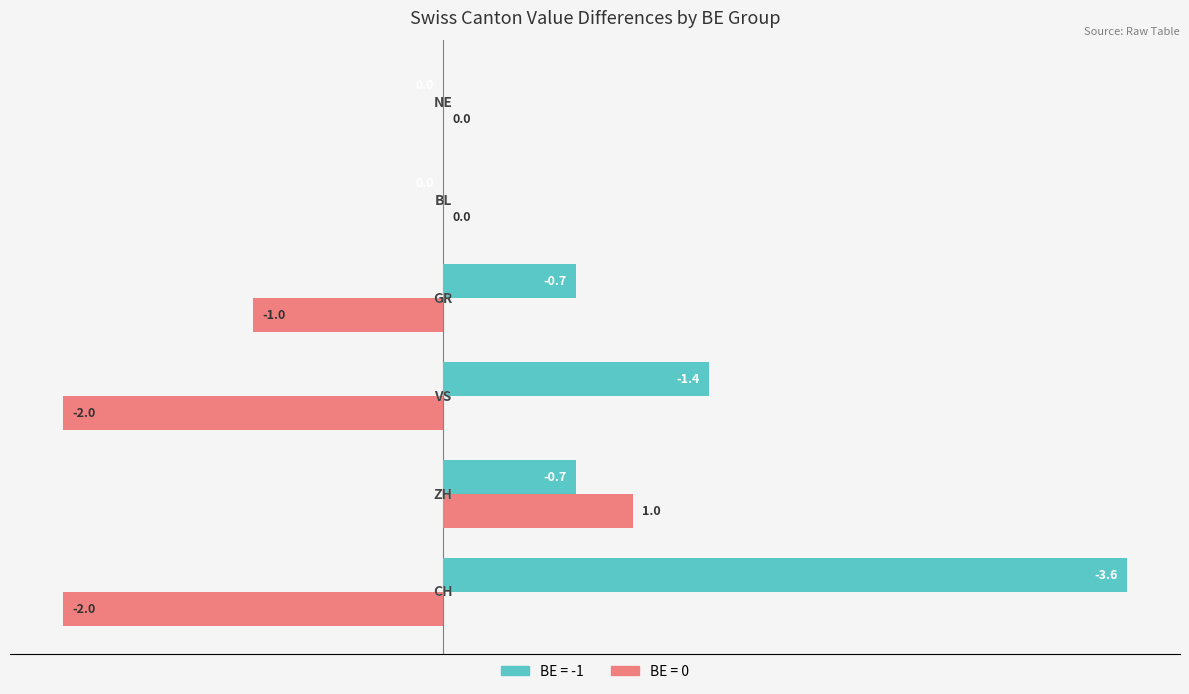

What is the highest value of the BE = 0 series?

1.0